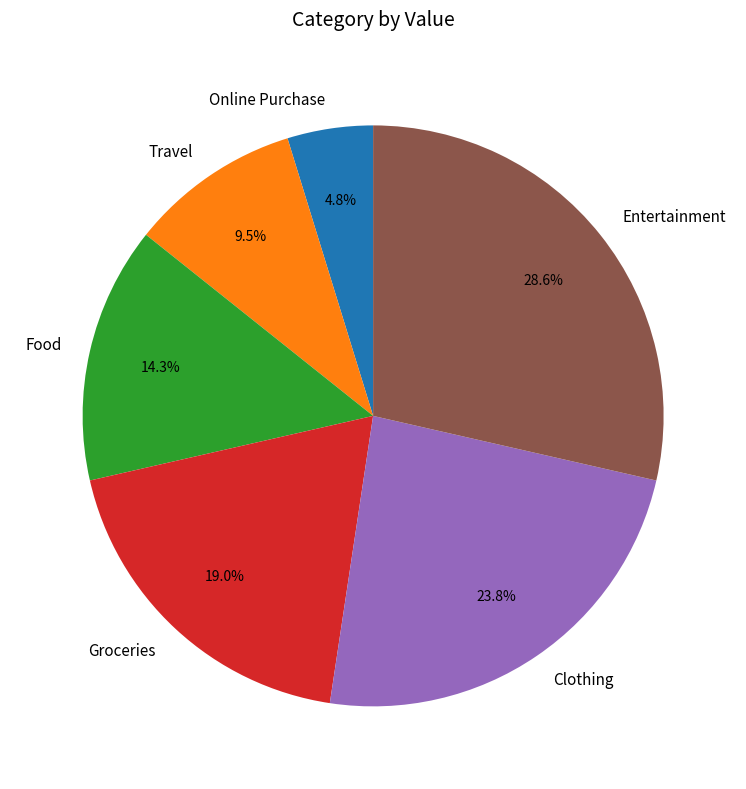

Rank the categories by value from highest to lowest.

Entertainment, Clothing, Groceries, Food, Travel, Online Purchase